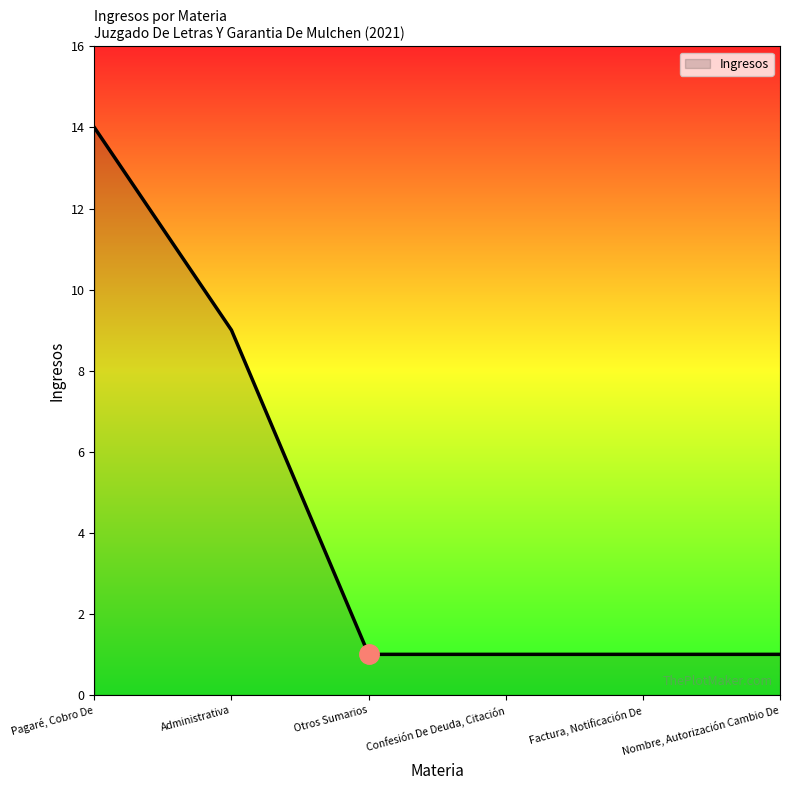

Reading right to left, what are all the values shown in this chart?

1	1	1	1	9	14